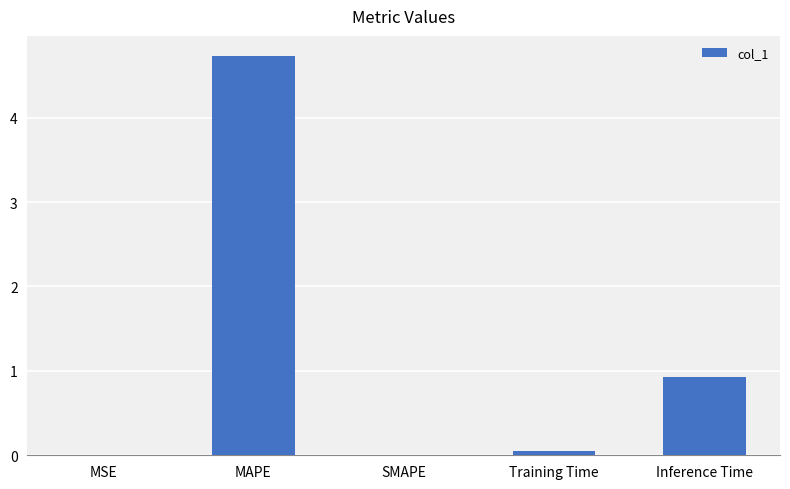

Are the bars horizontal?

No